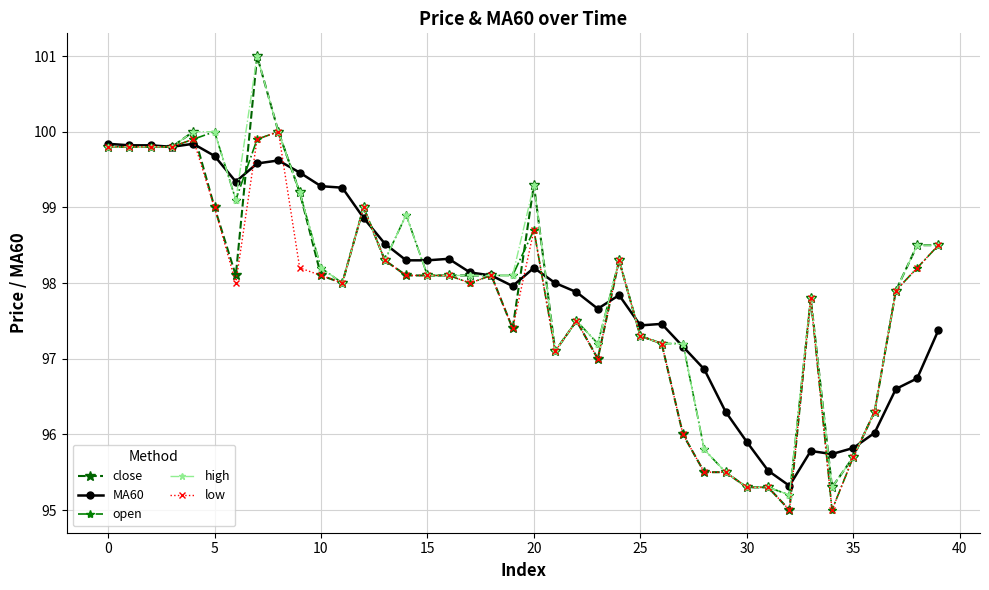

What is the smallest value displayed?

95.0